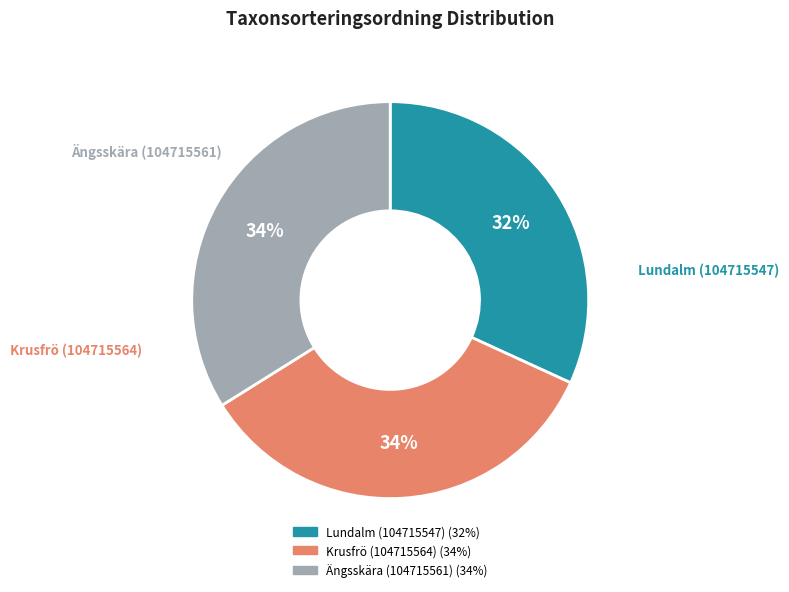

Do Ängsskära (104715561) and Krusfrö (104715564) together represent more than half of the pie?

Yes